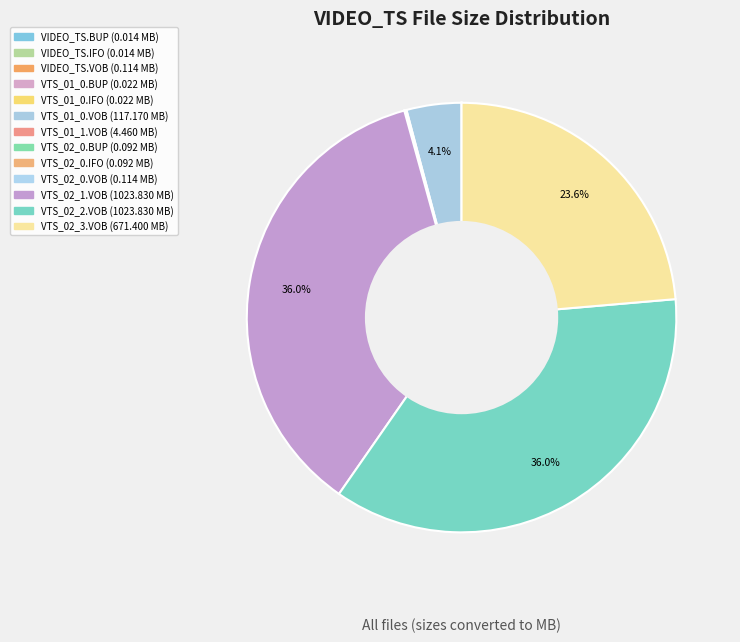

Which category has the biggest portion of the pie?

VTS_02_1.VOB